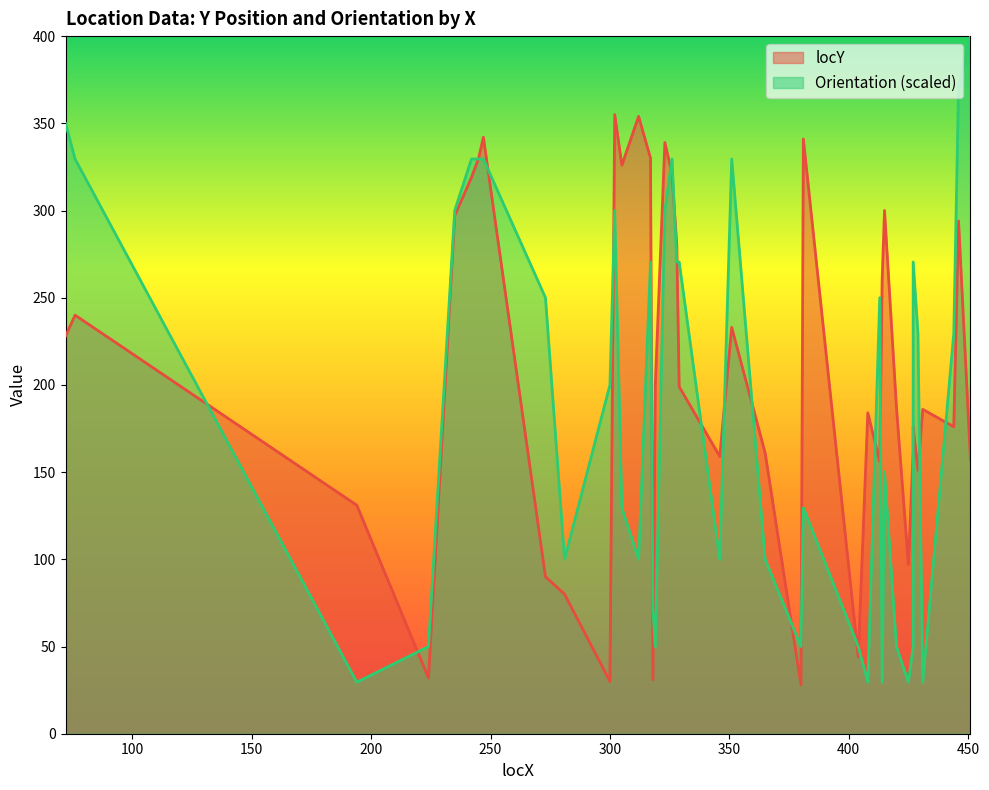

Is the value of locY at 318 greater than the value of Orientation at 305?

No